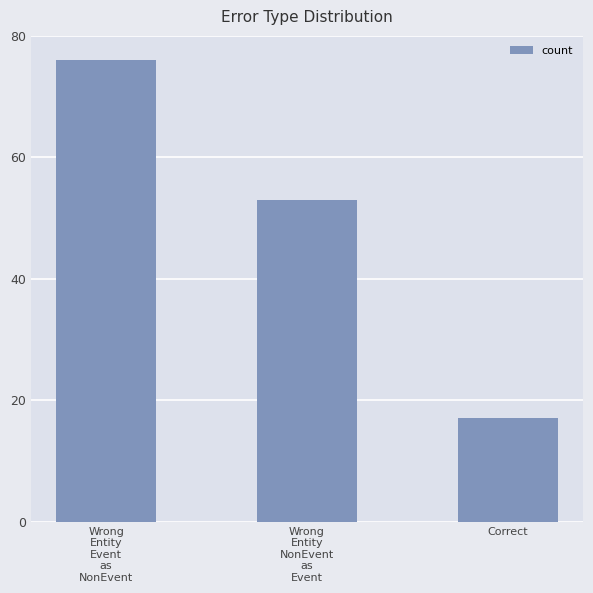

What is the approximate value at Correct, to the nearest 10?

20